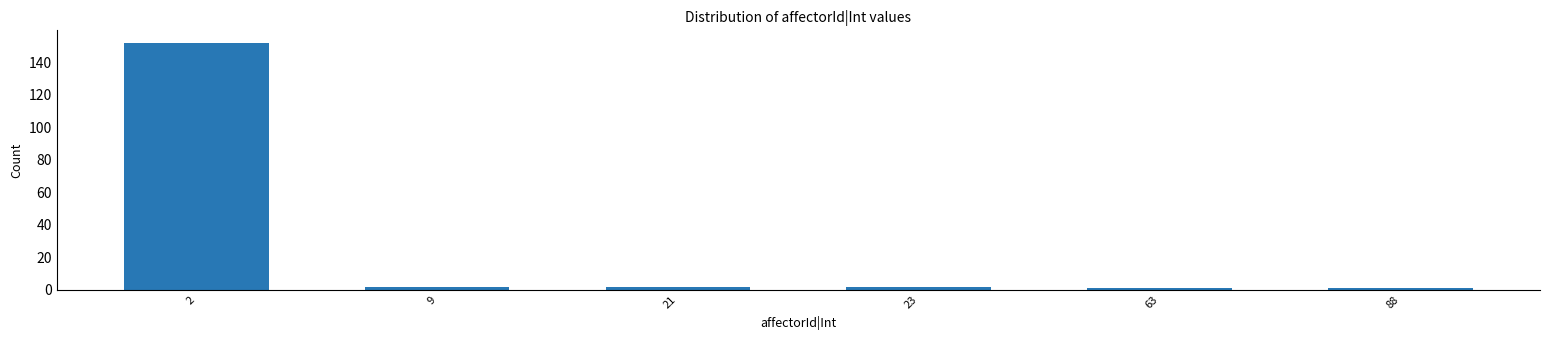

Reading right to left, transcribe all the data shown in this chart.

1	1	2	2	2	152